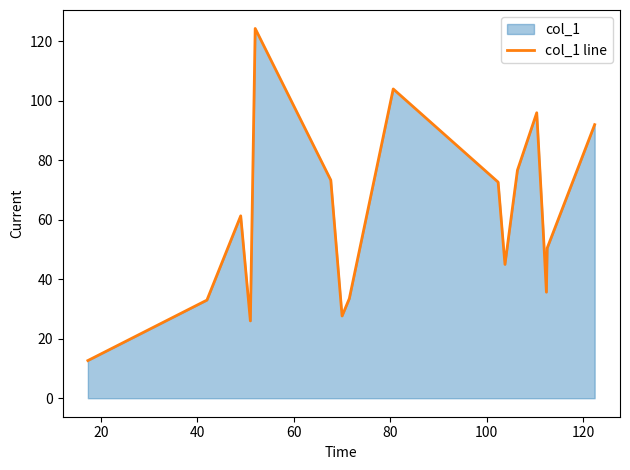

What is the minimum value shown in the chart?

12.7